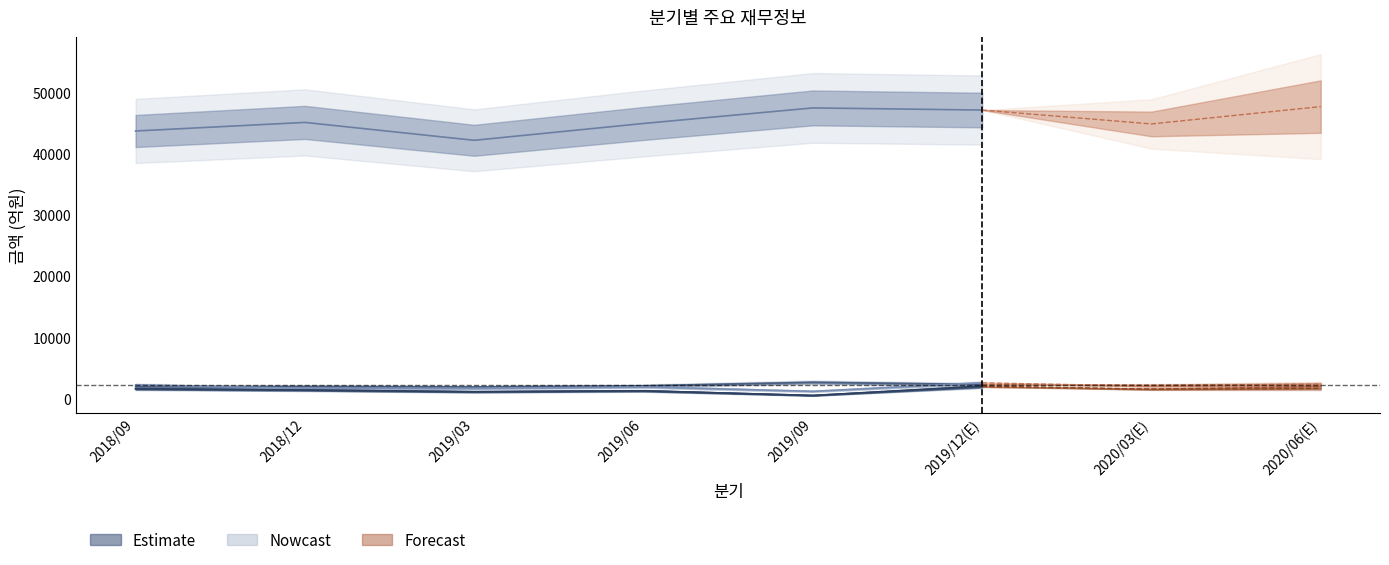

At how many categories does at least one series exceed 26958?

8